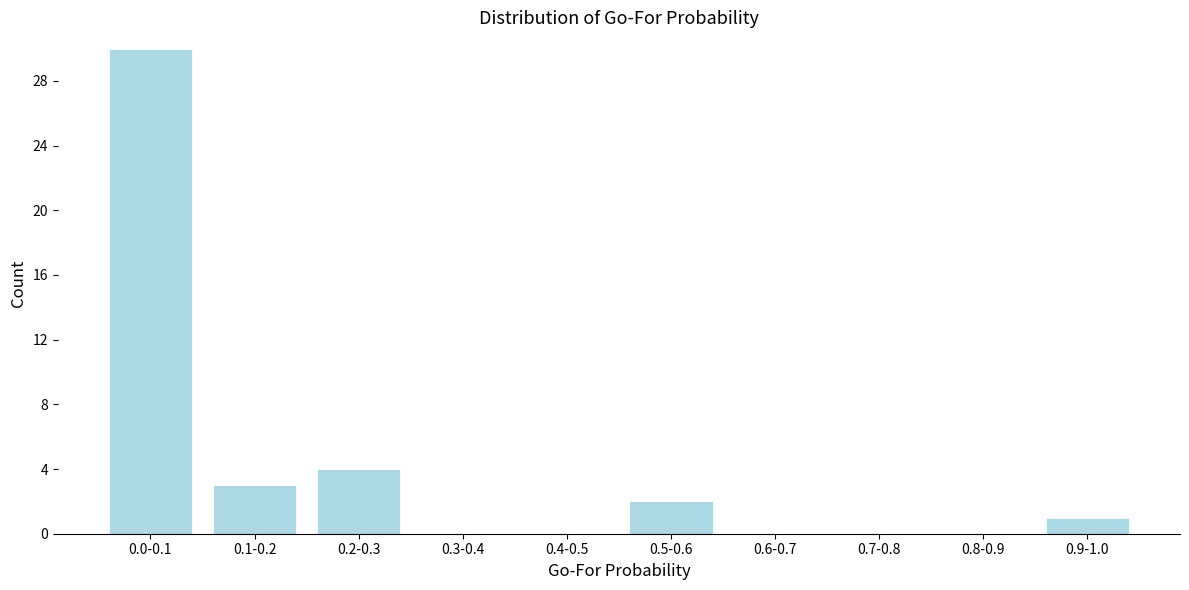

Reading left to right, extract all data points from this chart.

0.0-0.1=30	0.1-0.2=3	0.2-0.3=4	0.3-0.4=0	0.4-0.5=0	0.5-0.6=2	0.6-0.7=0	0.7-0.8=0	0.8-0.9=0	0.9-1.0=1